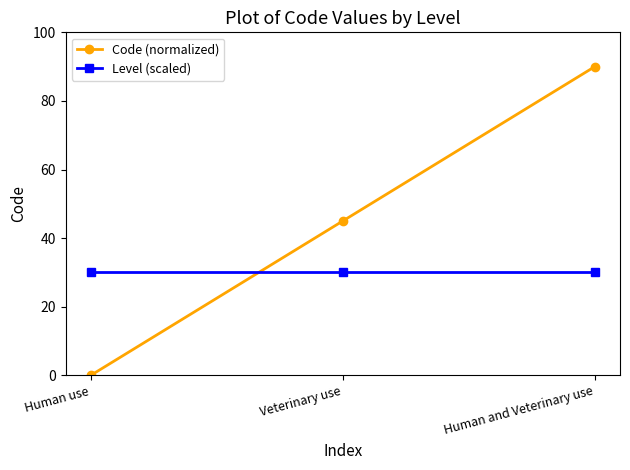

Which series has the largest range (max minus min)?

Code (normalized)